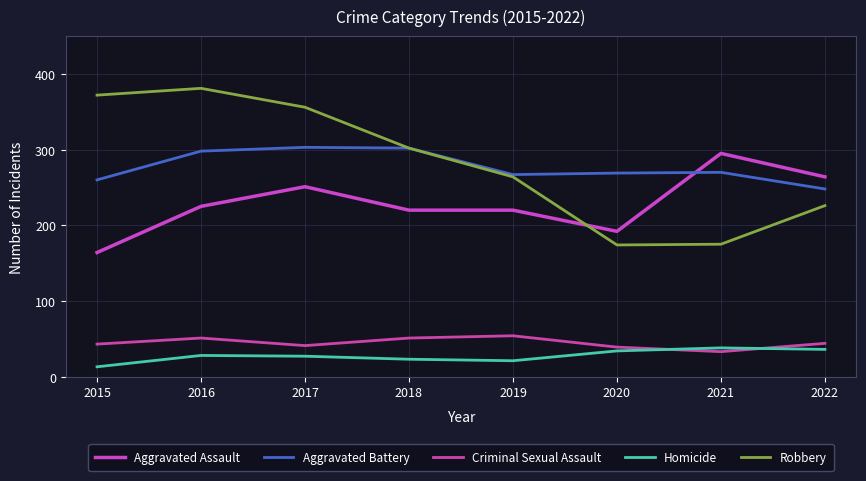

At which label is Aggravated Battery closest to 275?

2021